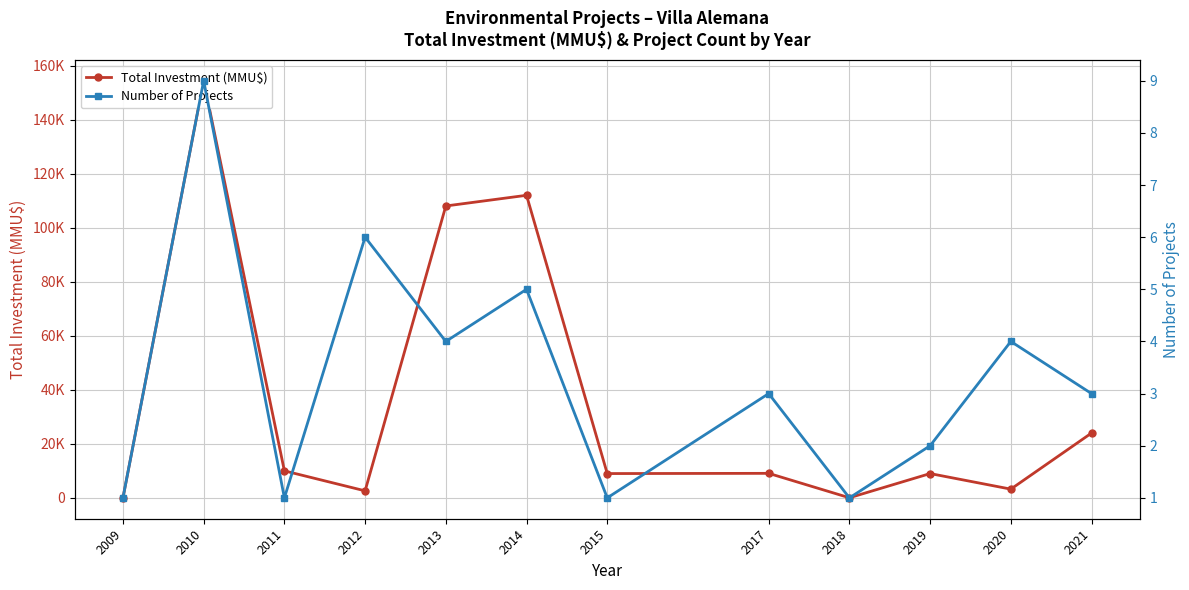

True or false: Total Investment (MMU$) has a value of 8402 at 2021.

False